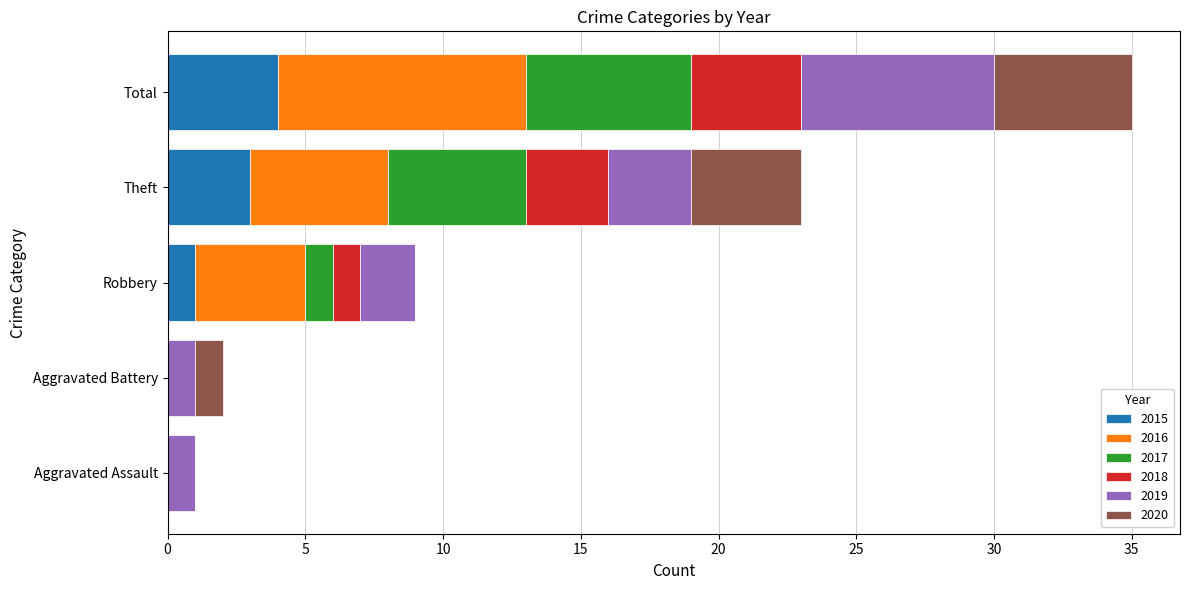

What is the highest value of the 2015 series?

4